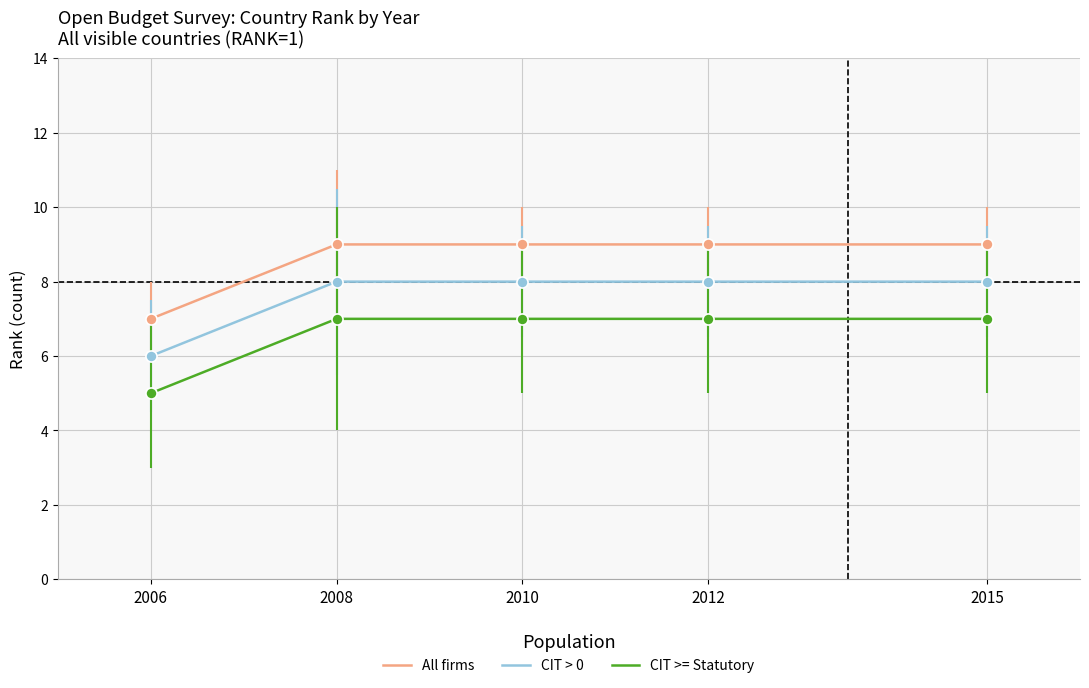

What are all the series names shown in the legend?

All firms, CIT > 0, CIT >= Statutory